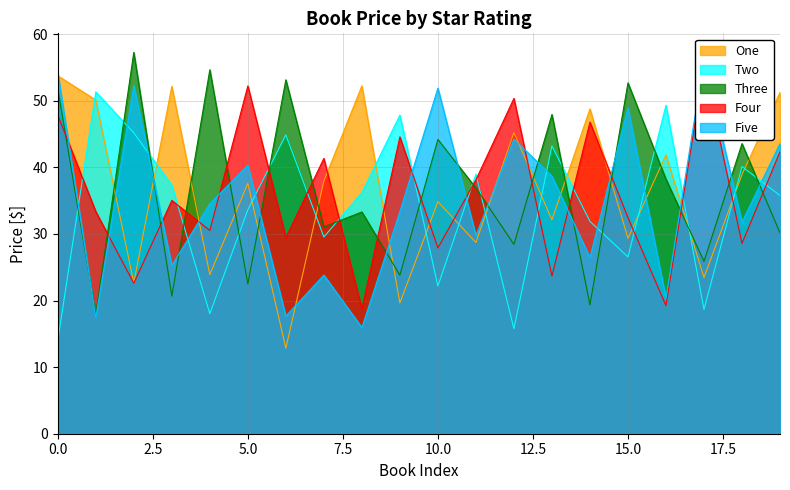

What is the minimum value shown in the chart?

12.8